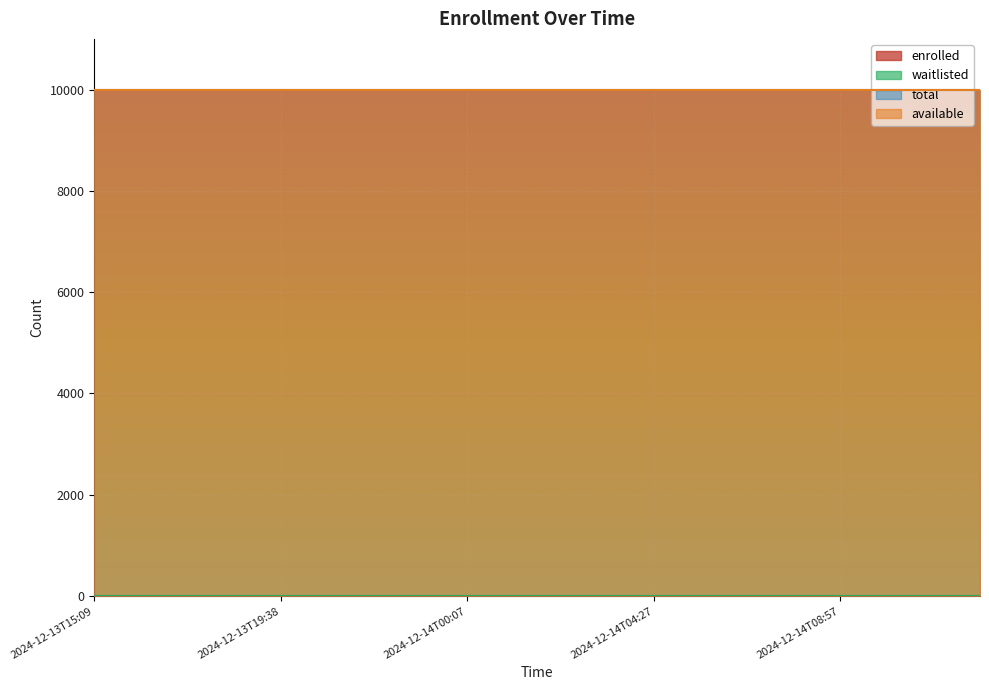

Reading left to right, list all the values displayed in this chart.

enrolled: 2024-12-13T15:09=0	2024-12-13T16:17=0	2024-12-13T17:24=0	2024-12-13T18:31=0	2024-12-13T19:38=0	2024-12-13T20:45=0	2024-12-13T21:52=0	2024-12-13T22:59=0	2024-12-14T00:07=0	2024-12-14T01:14=0	2024-12-14T02:21=0	2024-12-14T03:28=0	2024-12-14T04:27=0	2024-12-14T05:36=0	2024-12-14T06:43=0	2024-12-14T07:50=0	2024-12-14T08:57=0	2024-12-14T10:04=0	2024-12-14T11:11=0	2024-12-14T12:18=0
available: 2024-12-13T15:09=9999	2024-12-13T16:17=9999	2024-12-13T17:24=9999	2024-12-13T18:31=9999	2024-12-13T19:38=9999	2024-12-13T20:45=9999	2024-12-13T21:52=9999	2024-12-13T22:59=9999	2024-12-14T00:07=9999	2024-12-14T01:14=9999	2024-12-14T02:21=9999	2024-12-14T03:28=9999	2024-12-14T04:27=9999	2024-12-14T05:36=9999	2024-12-14T06:43=9999	2024-12-14T07:50=9999	2024-12-14T08:57=9999	2024-12-14T10:04=9999	2024-12-14T11:11=9999	2024-12-14T12:18=9999
waitlisted: 2024-12-13T15:09=0	2024-12-13T16:17=0	2024-12-13T17:24=0	2024-12-13T18:31=0	2024-12-13T19:38=0	2024-12-13T20:45=0	2024-12-13T21:52=0	2024-12-13T22:59=0	2024-12-14T00:07=0	2024-12-14T01:14=0	2024-12-14T02:21=0	2024-12-14T03:28=0	2024-12-14T04:27=0	2024-12-14T05:36=0	2024-12-14T06:43=0	2024-12-14T07:50=0	2024-12-14T08:57=0	2024-12-14T10:04=0	2024-12-14T11:11=0	2024-12-14T12:18=0
total: 2024-12-13T15:09=9999	2024-12-13T16:17=9999	2024-12-13T17:24=9999	2024-12-13T18:31=9999	2024-12-13T19:38=9999	2024-12-13T20:45=9999	2024-12-13T21:52=9999	2024-12-13T22:59=9999	2024-12-14T00:07=9999	2024-12-14T01:14=9999	2024-12-14T02:21=9999	2024-12-14T03:28=9999	2024-12-14T04:27=9999	2024-12-14T05:36=9999	2024-12-14T06:43=9999	2024-12-14T07:50=9999	2024-12-14T08:57=9999	2024-12-14T10:04=9999	2024-12-14T11:11=9999	2024-12-14T12:18=9999